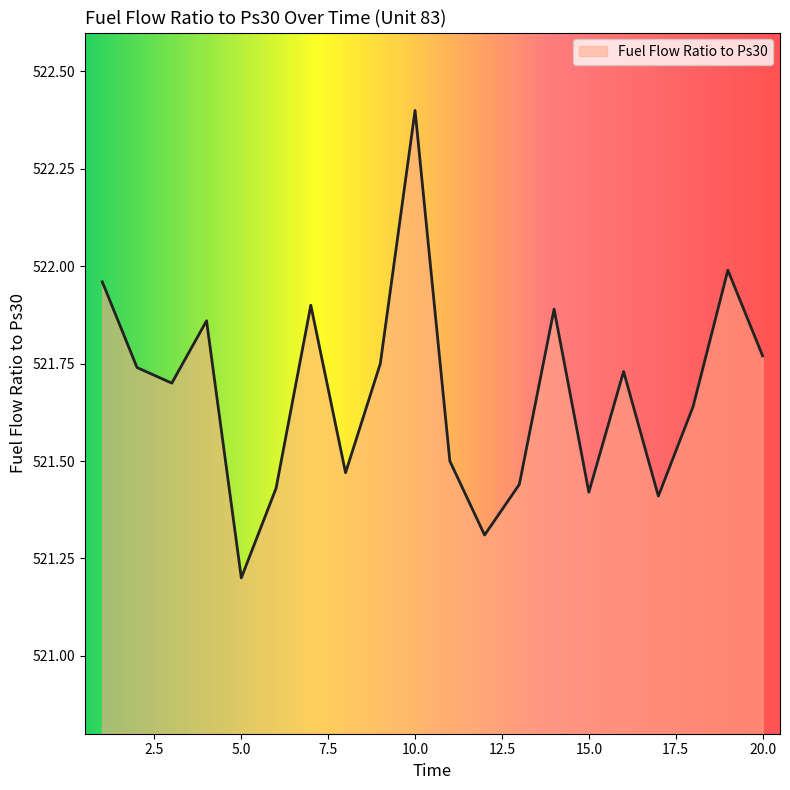

What is the difference between the maximum and minimum values?

1.2